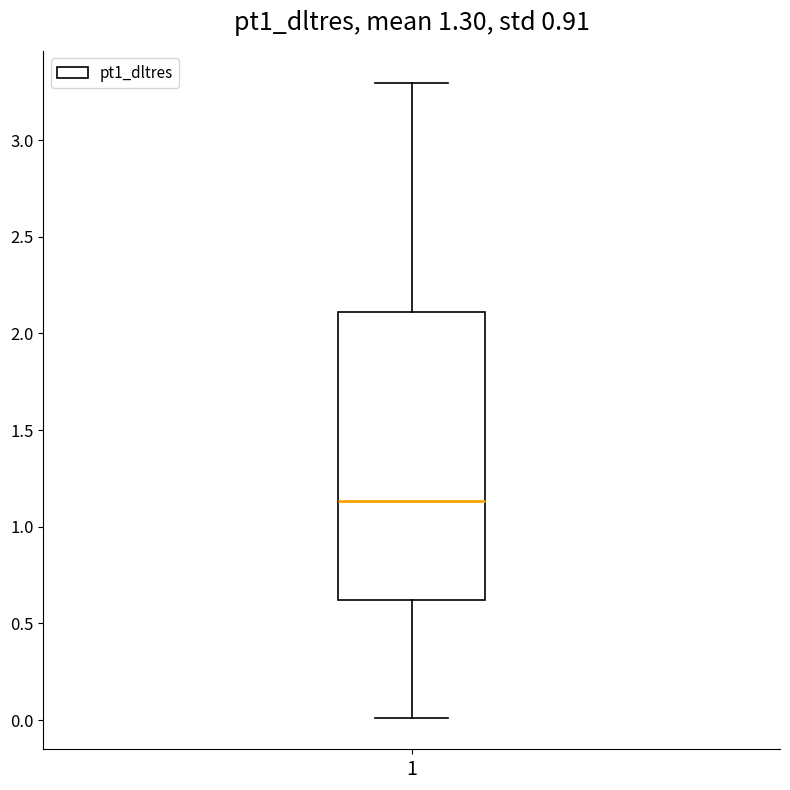

Where does the lower whisker of the box at x = 1 end on the y-axis? The values are not printed on the chart, so give them approximately, as read against the axis.

0.00